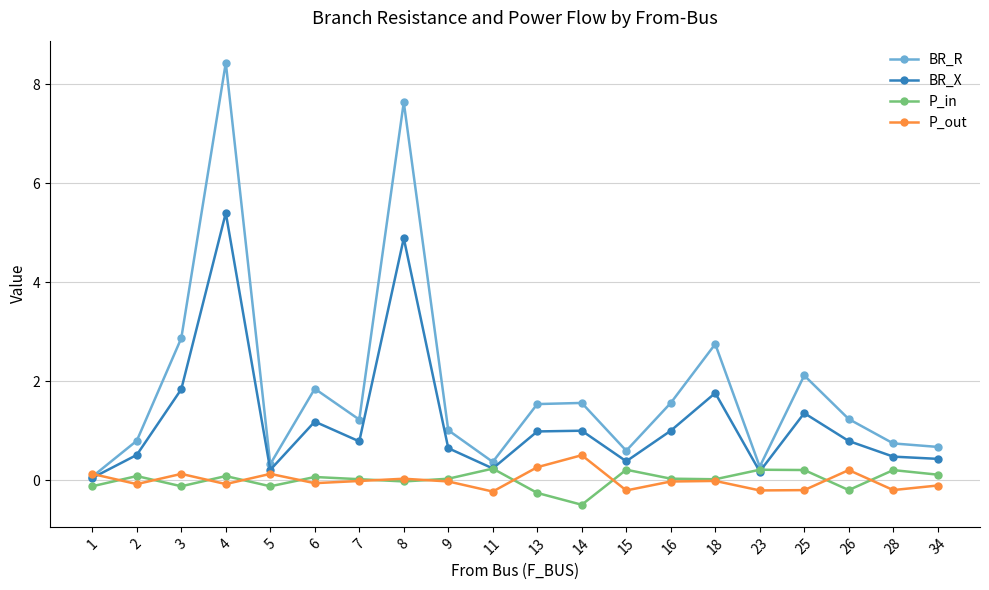

Which series has the largest range (max minus min)?

BR_R